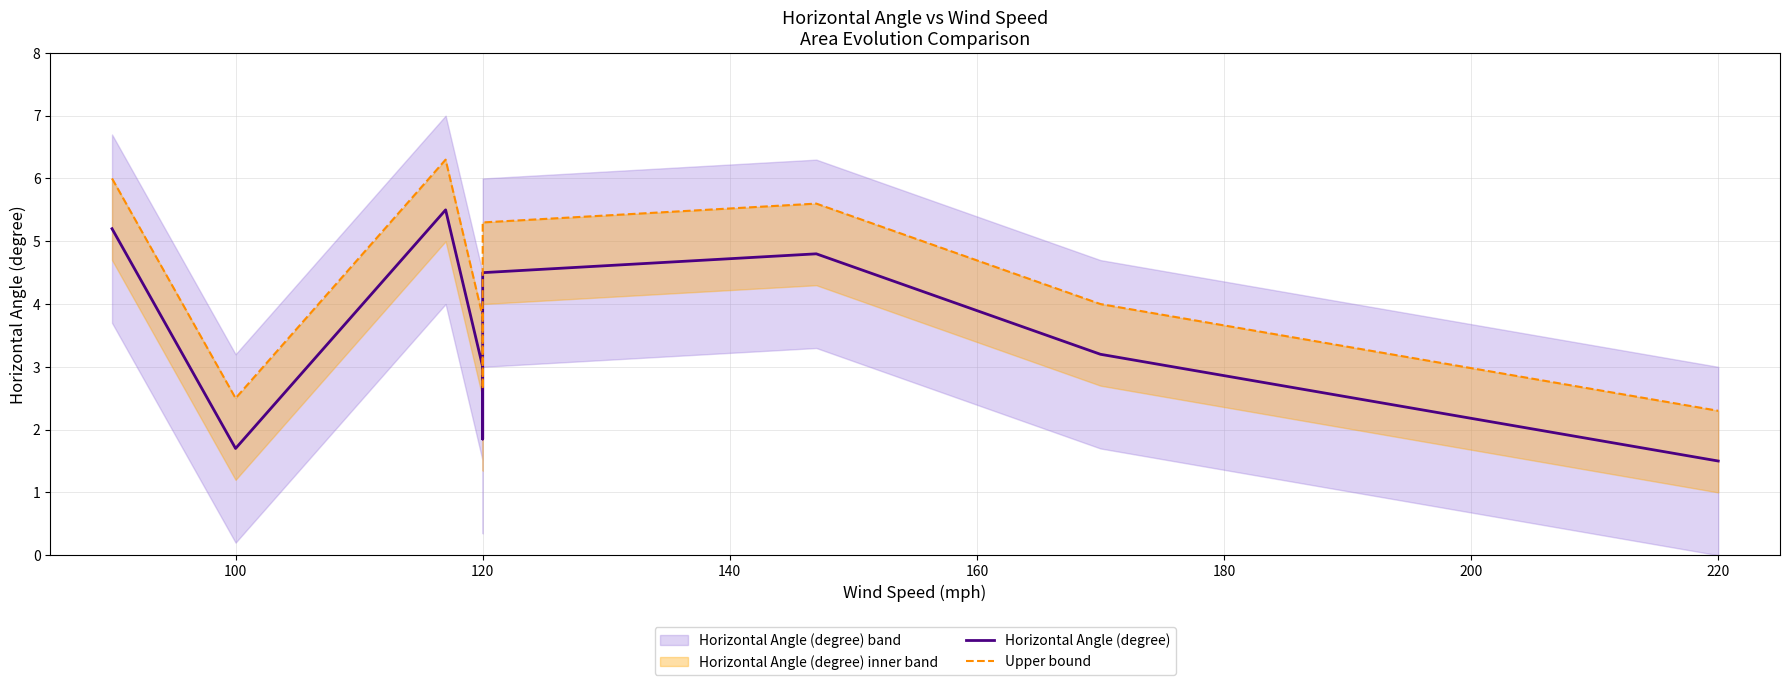

At which category is the sum across all series the highest?

120